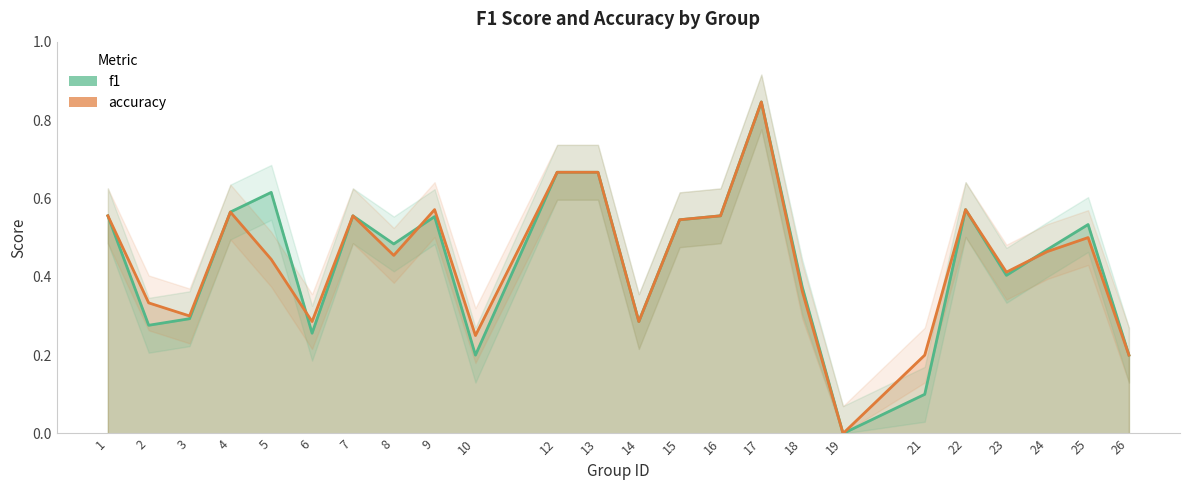

The value of accuracy at 26 is 0.1. True or false?

False